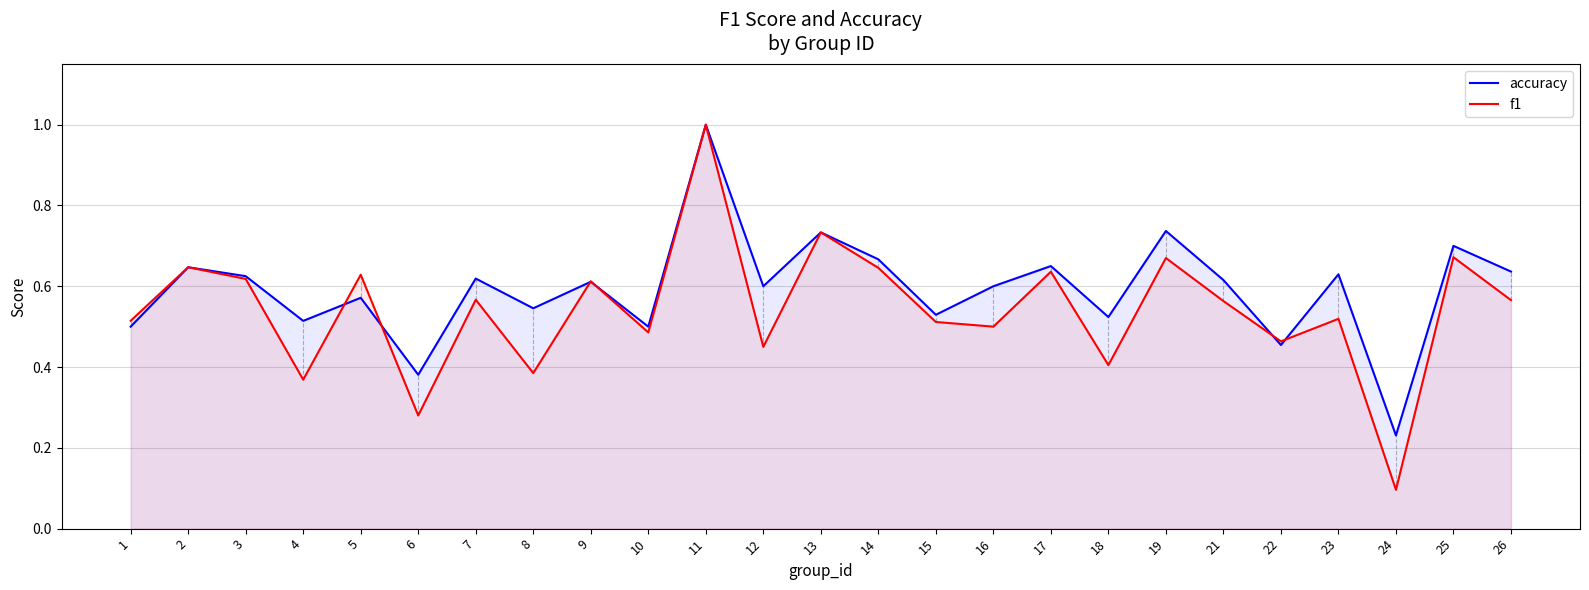

Count the accuracy values in the range 0 to 1.

25